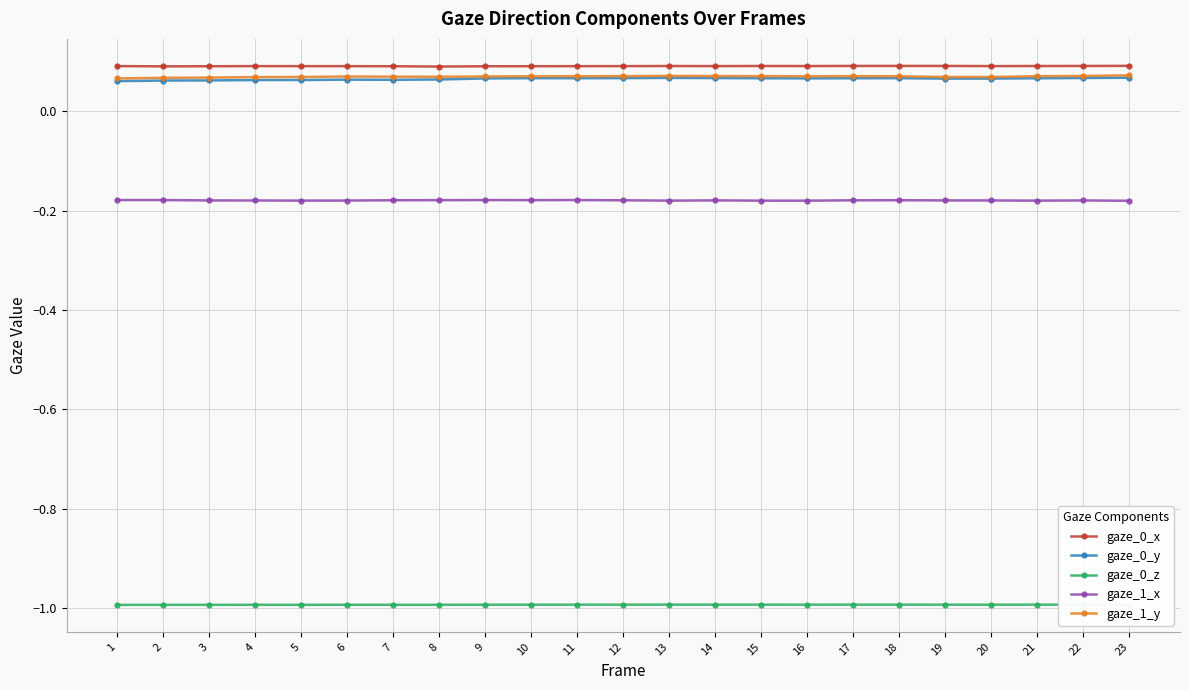

Read the gaze_0_y value at 8.

0.1